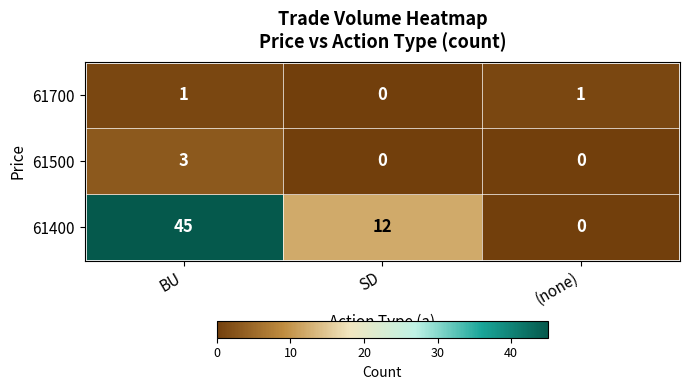

The 61400 series shows 74 at BU. True or false?

False